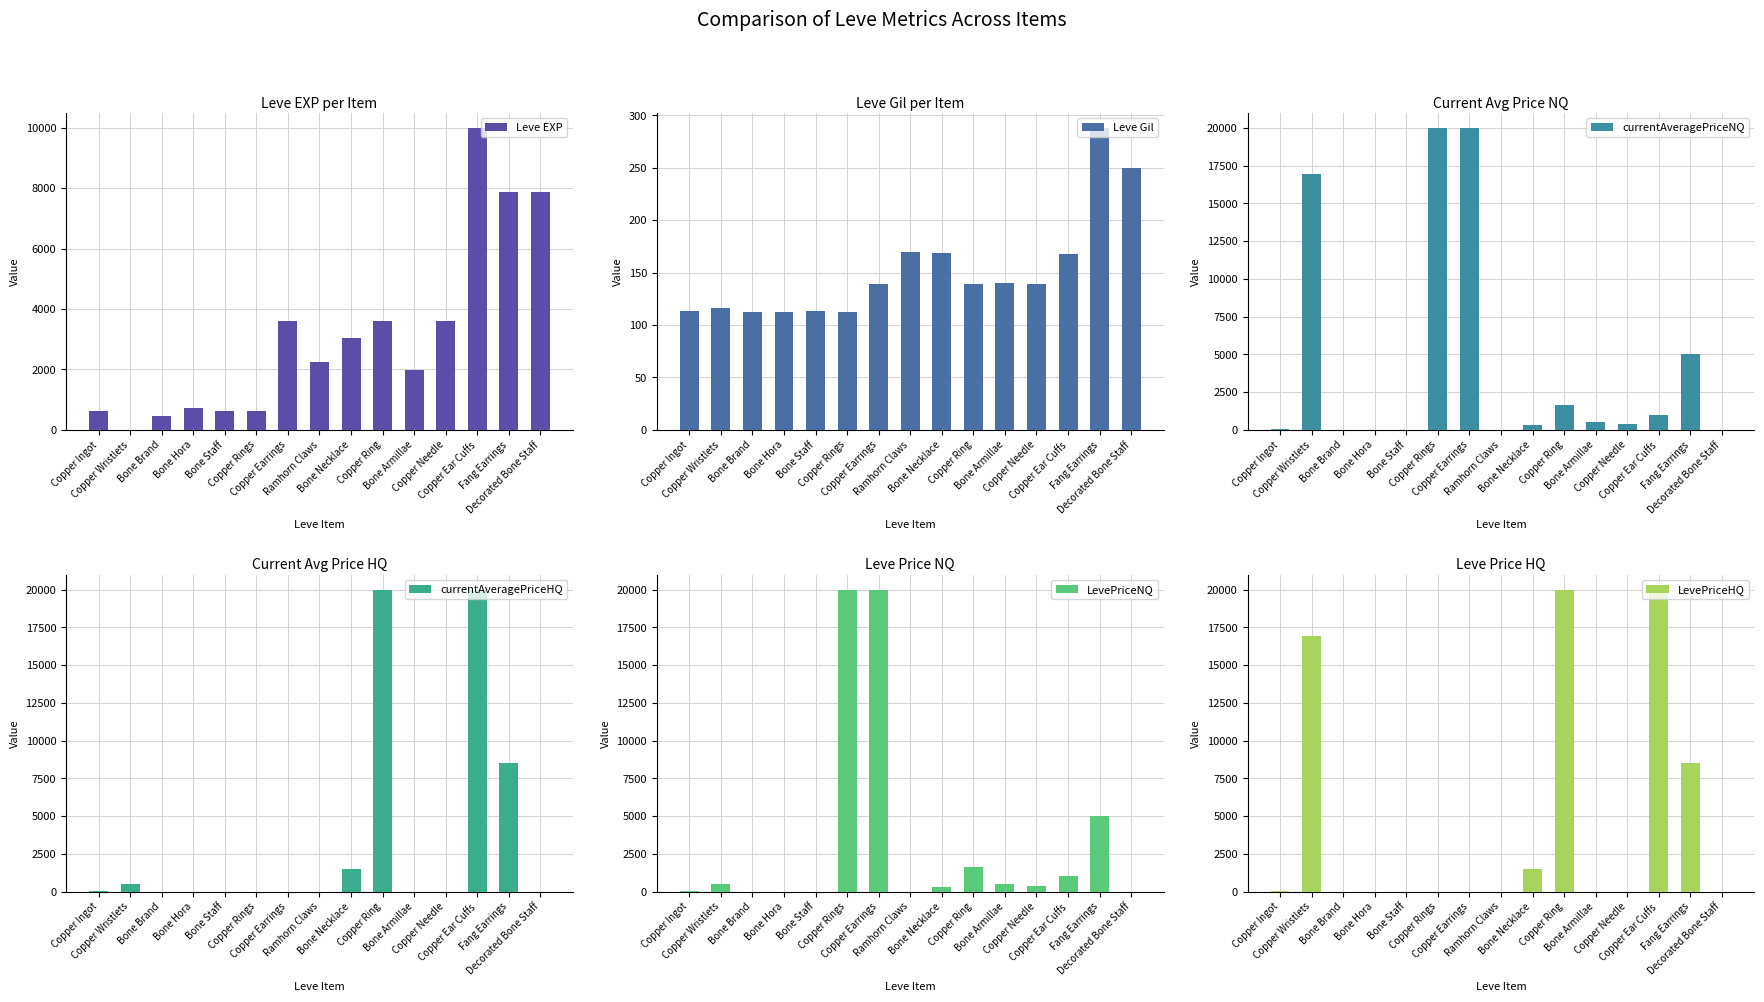

What is the difference between the highest and lowest values at Copper Ear Cuffs?

19832